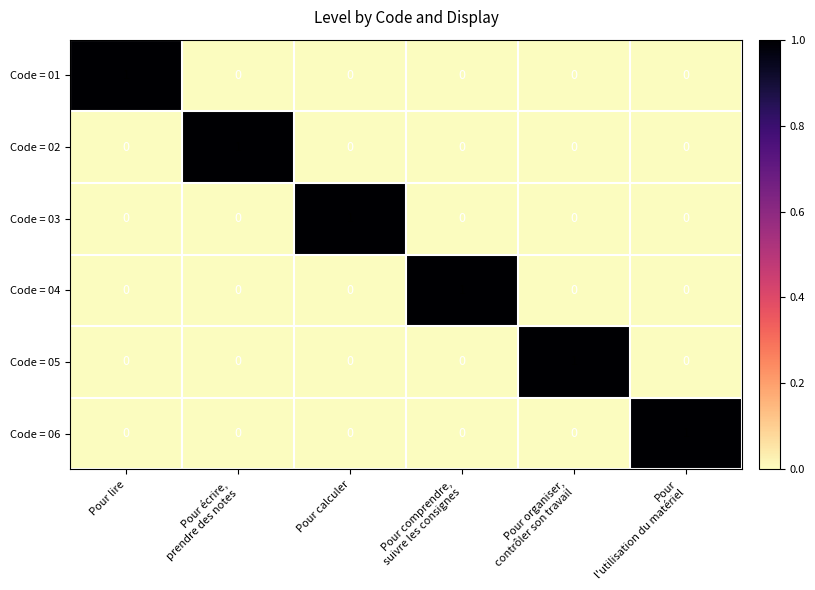

How many values in Code = 02 are above zero?

1